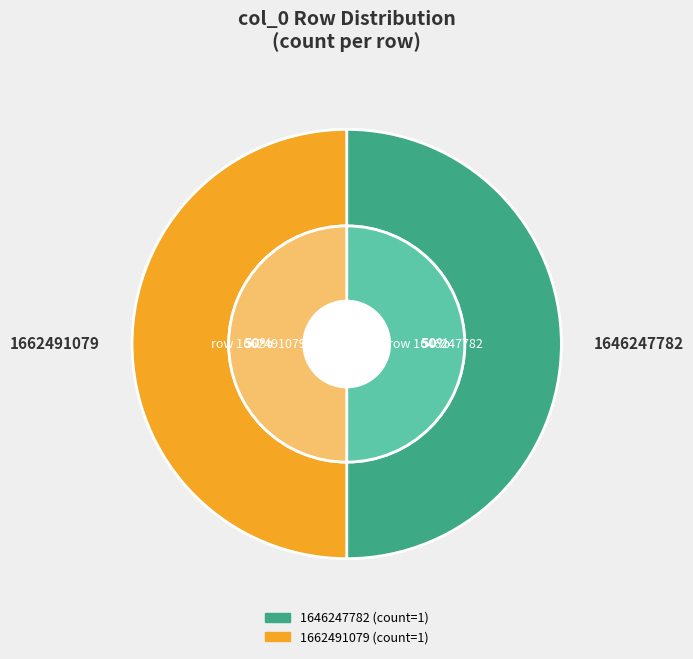

Which slice is the smallest?

1646247782